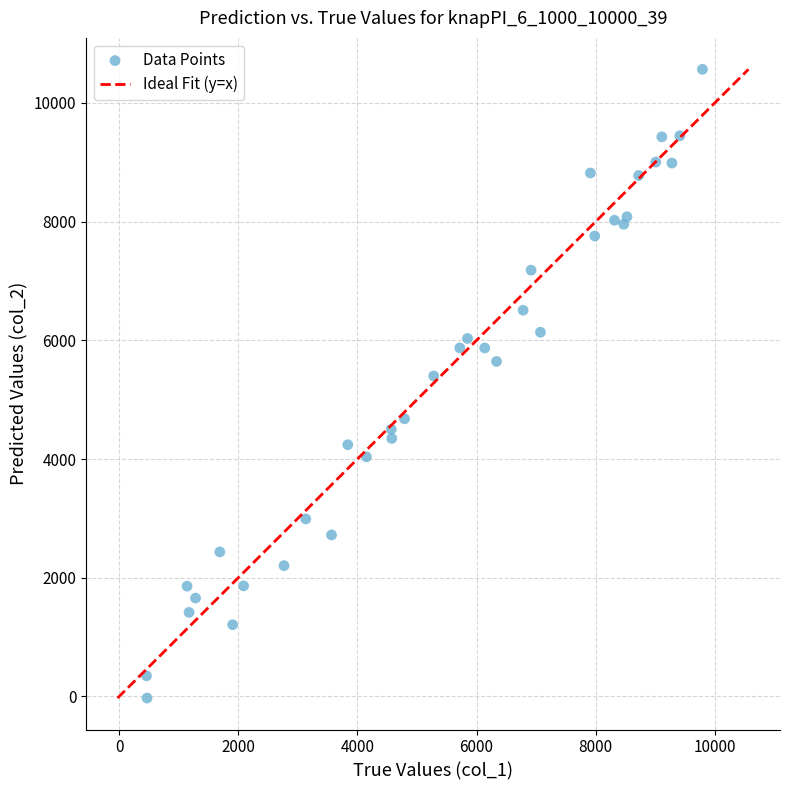

What Y value in the scatter plot is closest to 5269?

5399.5